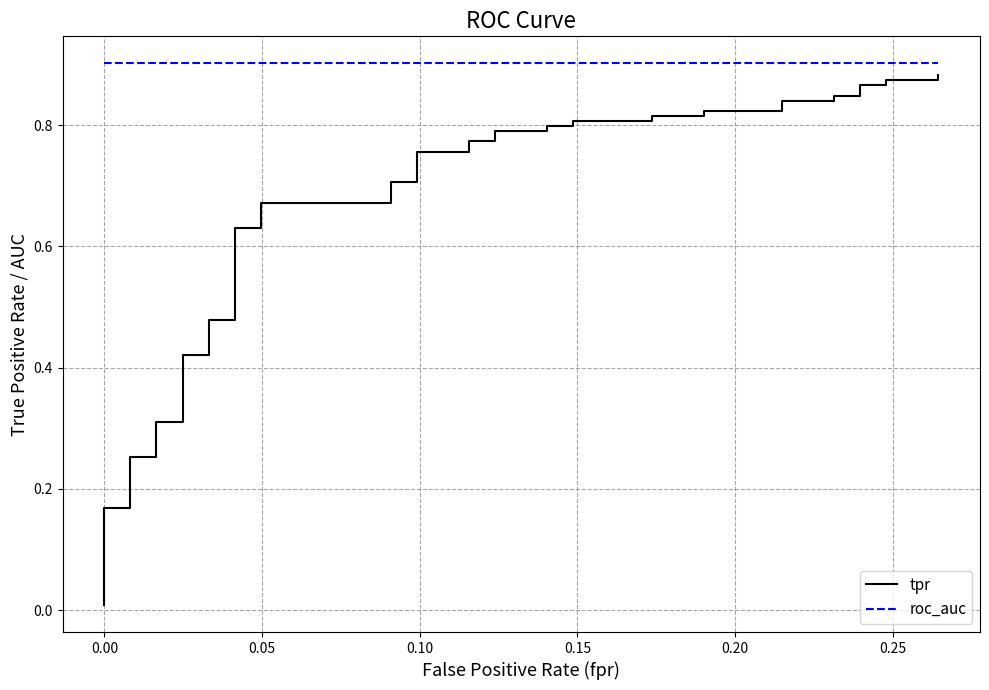

Count the number of data series in this chart.

2